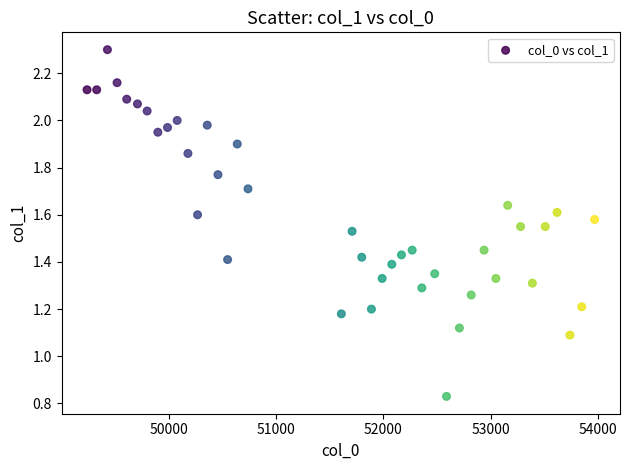

What is the range of X values (max minus min)?

4730.0